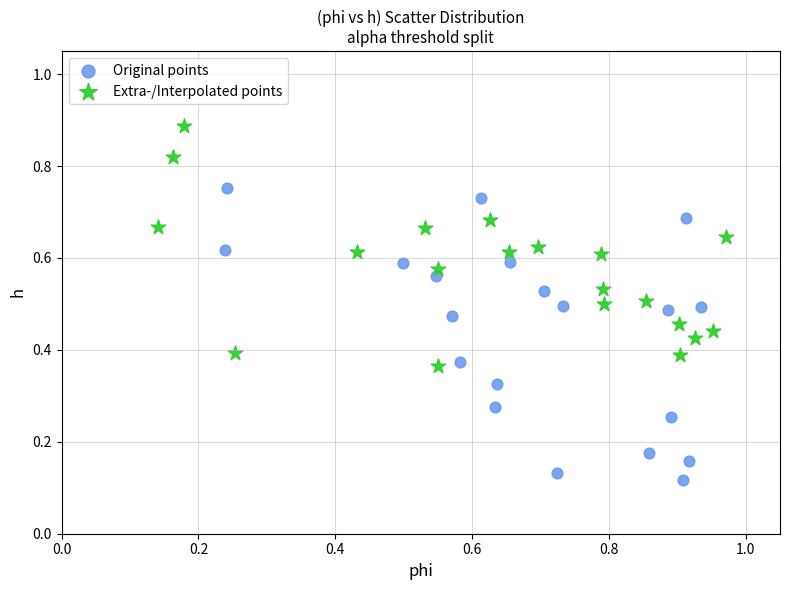

Which series reaches the minimum Y coordinate?

Original points